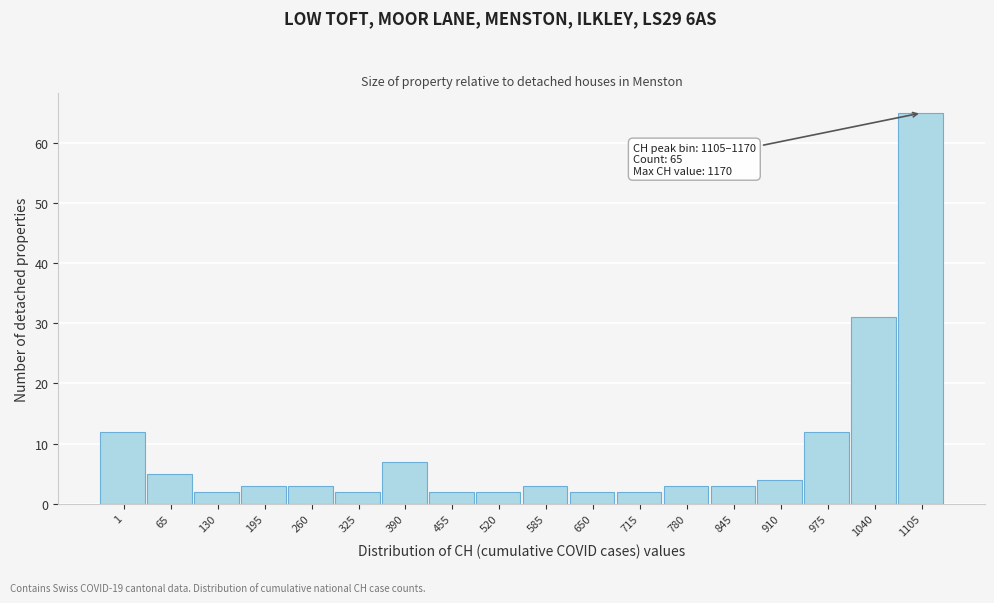

Reading left to right, transcribe all the data shown in this chart.

1=12	65=5	130=2	195=3	260=3	325=2	390=7	455=2	520=2	585=3	650=2	715=2	780=3	845=3	910=4	975=12	1040=31	1105=65